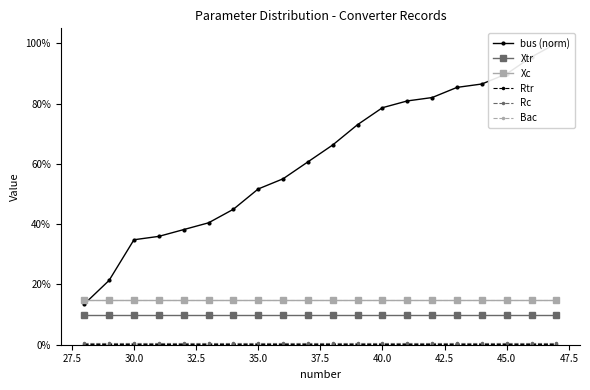

What are all the series names shown in the legend?

bus (norm), Xtr, Xc, Rtr, Rc, Bac